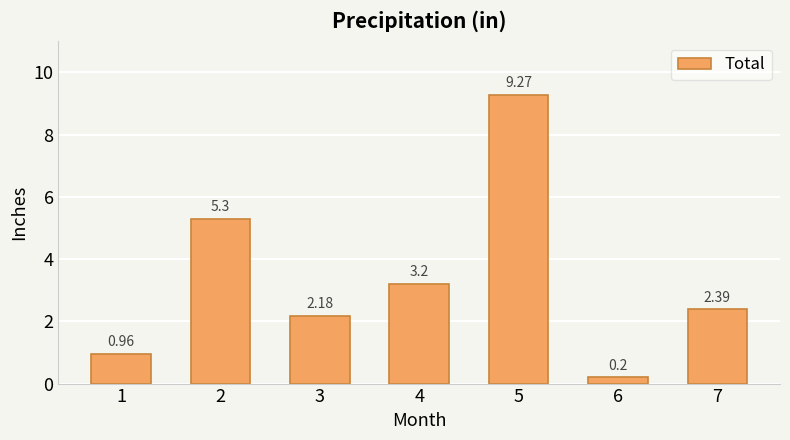

Approximately how many times larger is the value at 7 compared to 5?

0.3